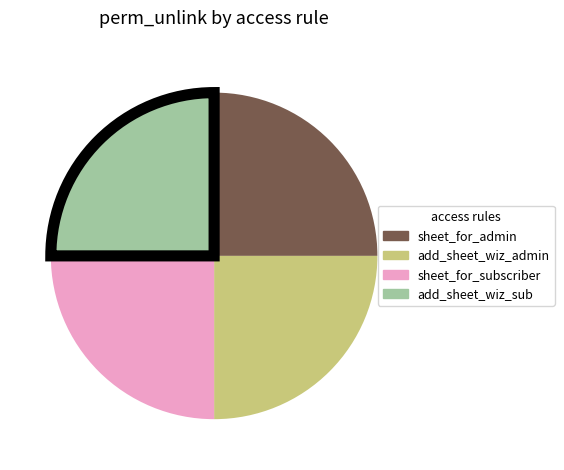

Does any single category account for the majority?

No